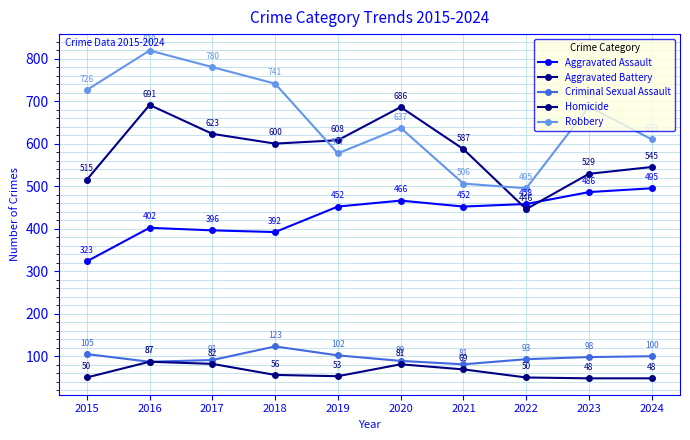

At which label is Aggravated Battery closest to 568?

2021